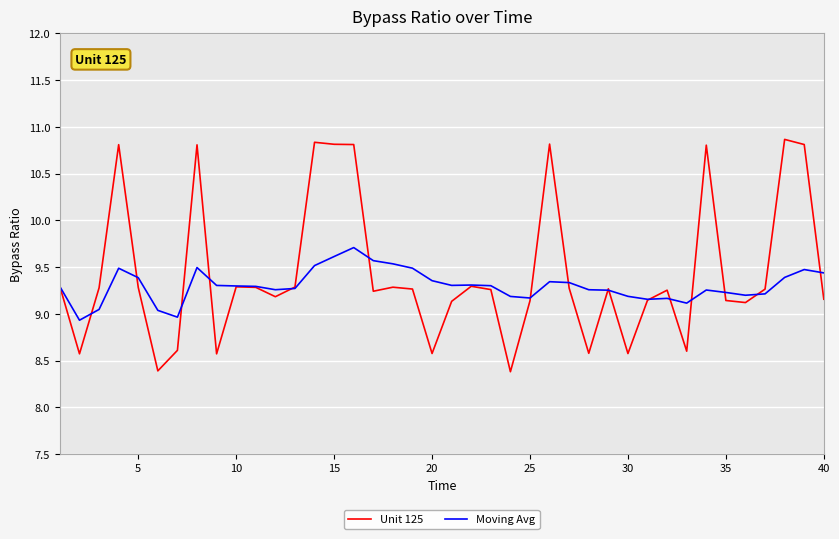

What is the maximum value shown in the chart?

10.9